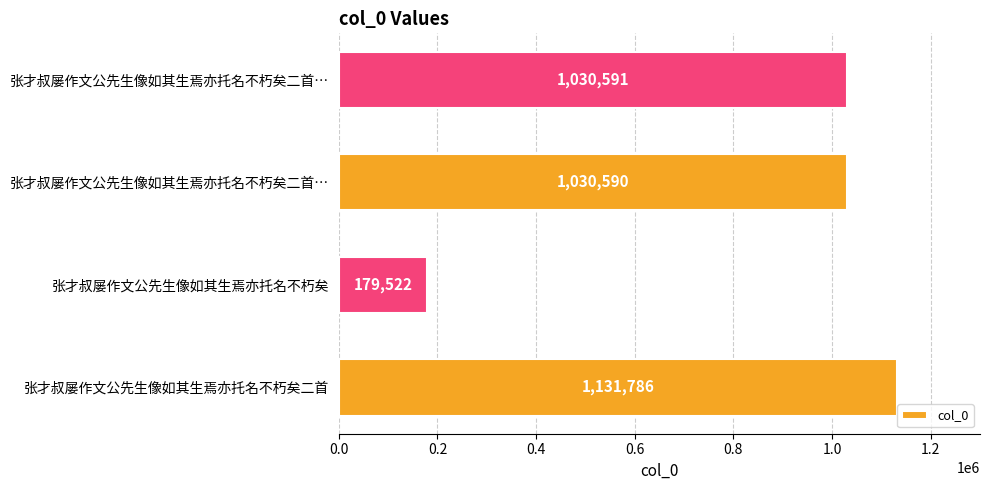

Which category has the lowest value across all series?

张才叔屡作文公先生像如其生焉亦托名不朽矣